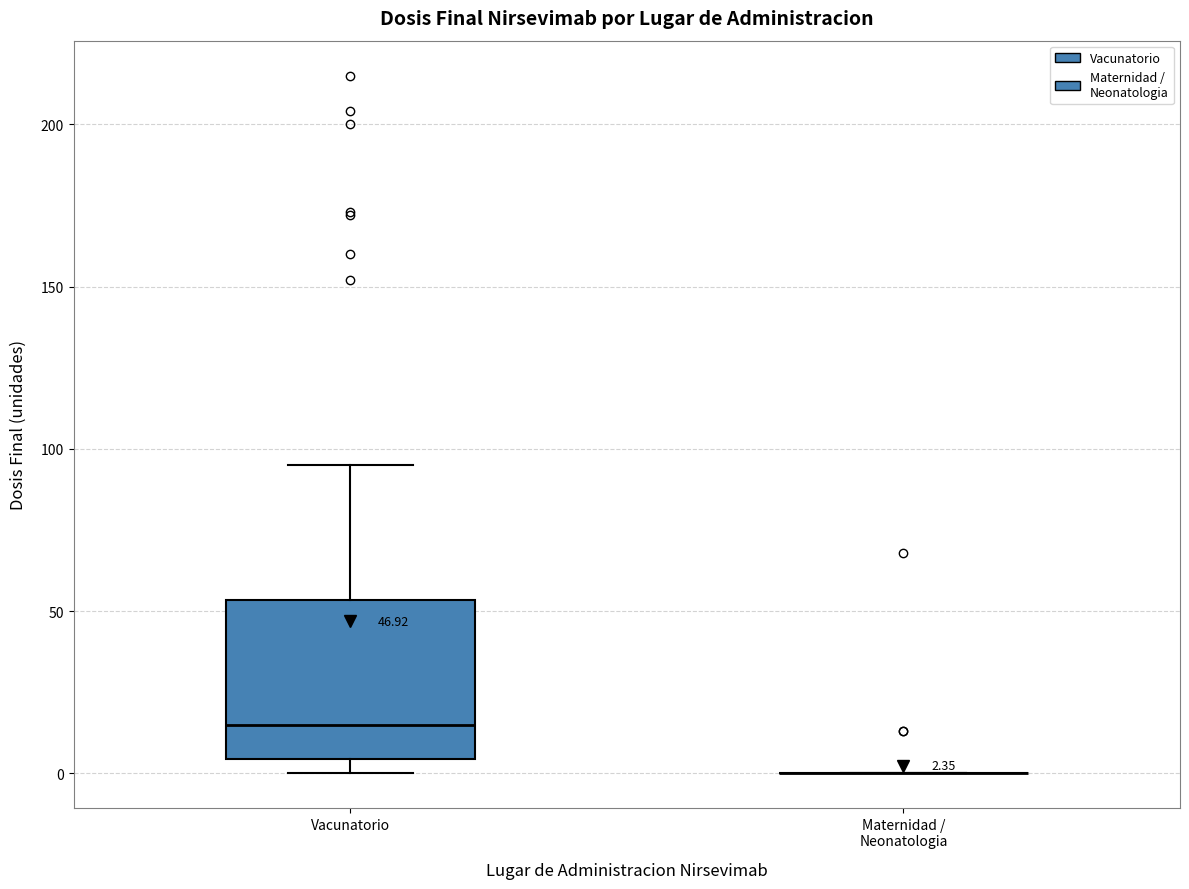

Comparing the boxes themselves (not the whiskers), which one is the tallest?

Vacunatorio